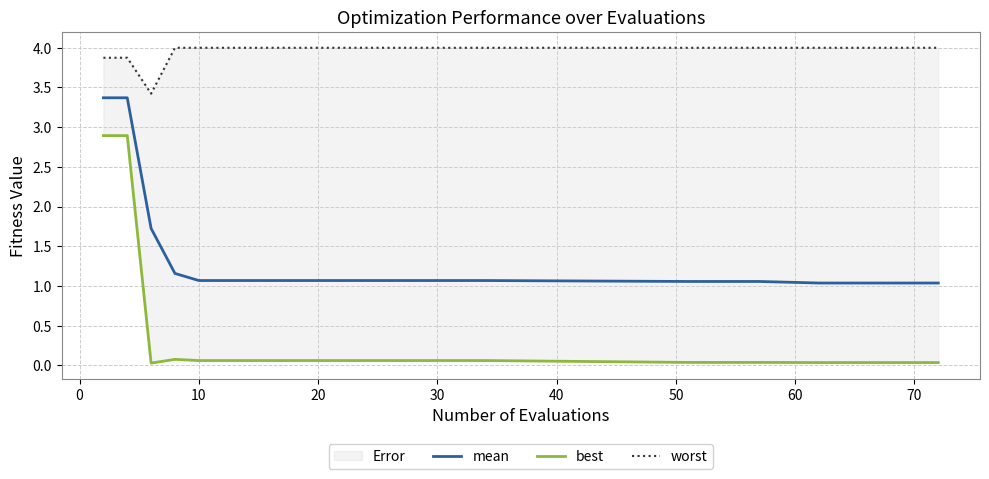

True or false: mean has a value of 1.1 at 20.

True